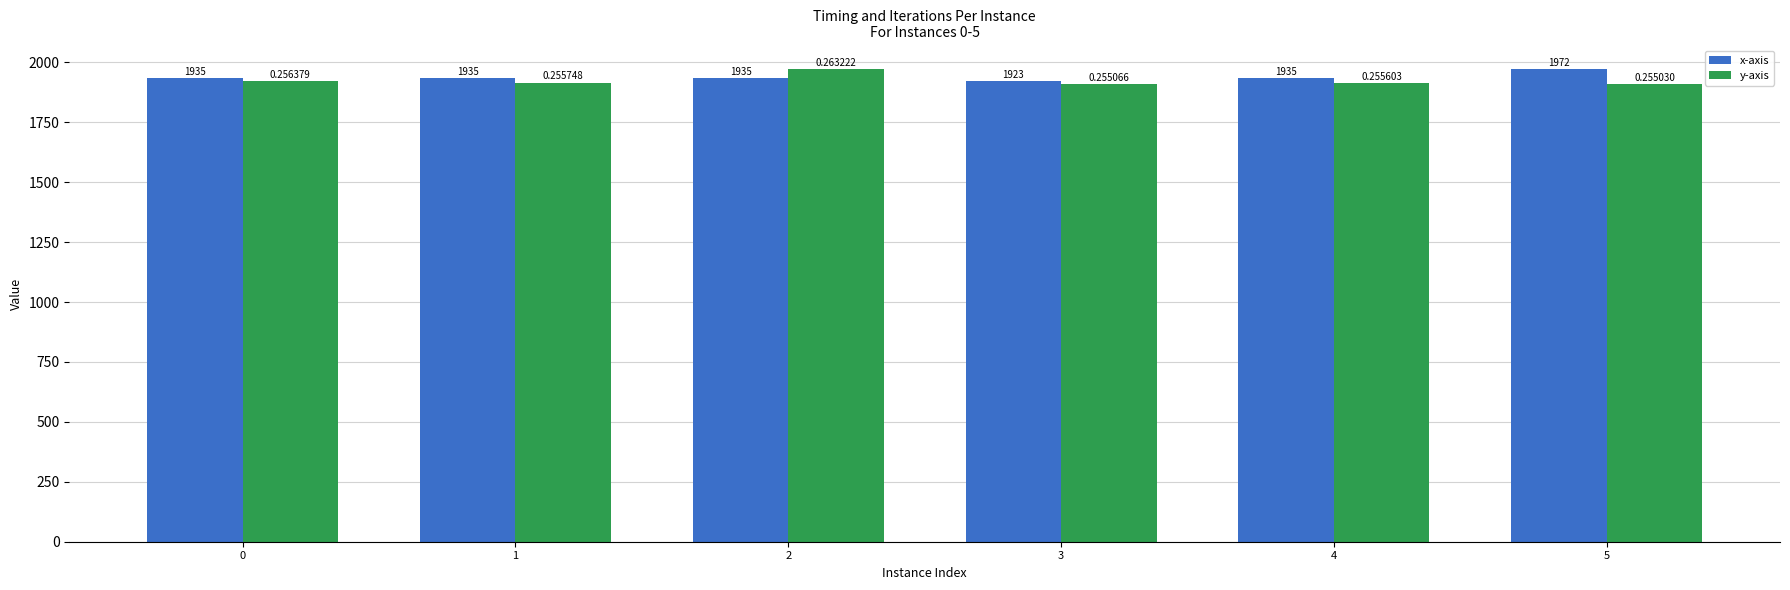

What is the average value of the x-axis series?

1939.2